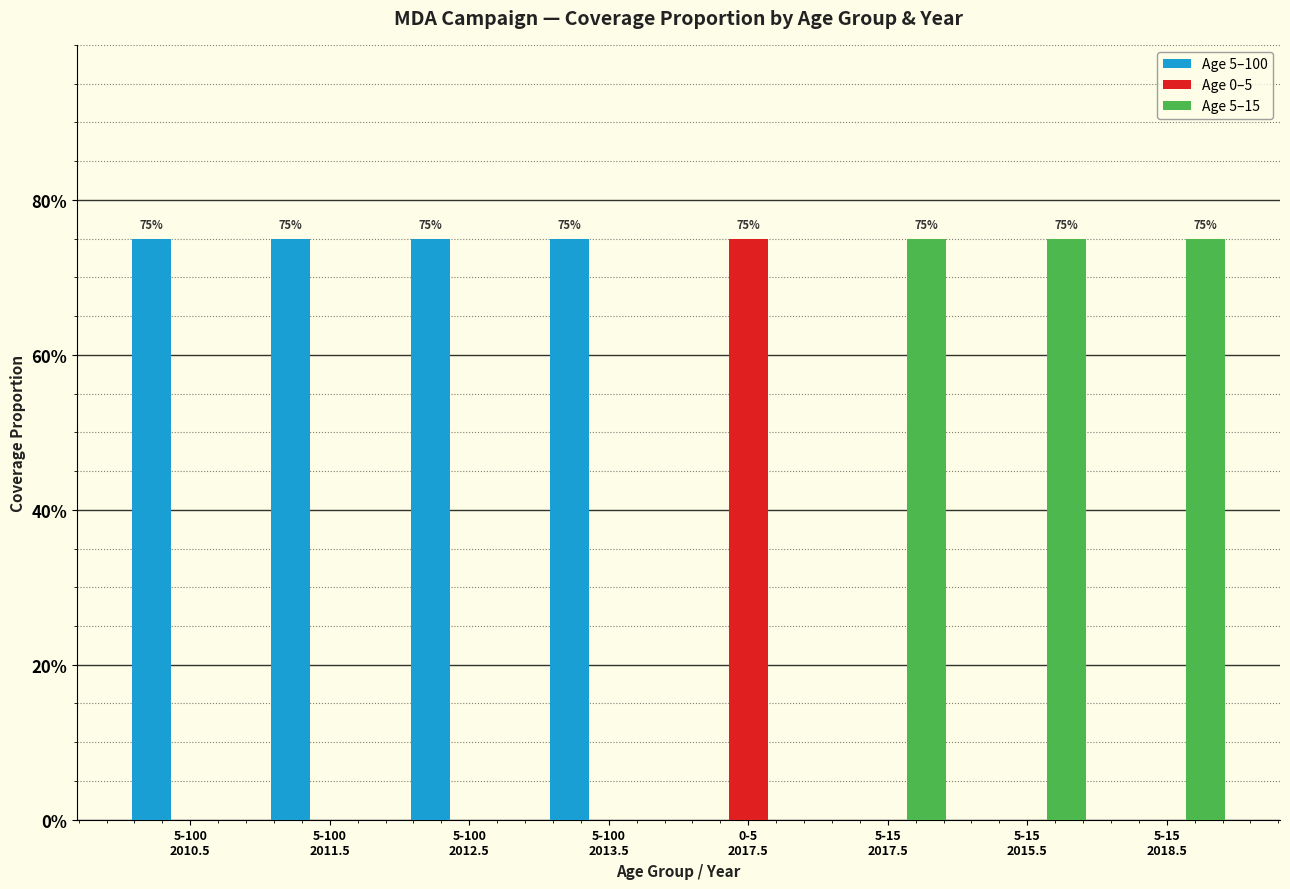

Does the chart contain stacked bars?

No